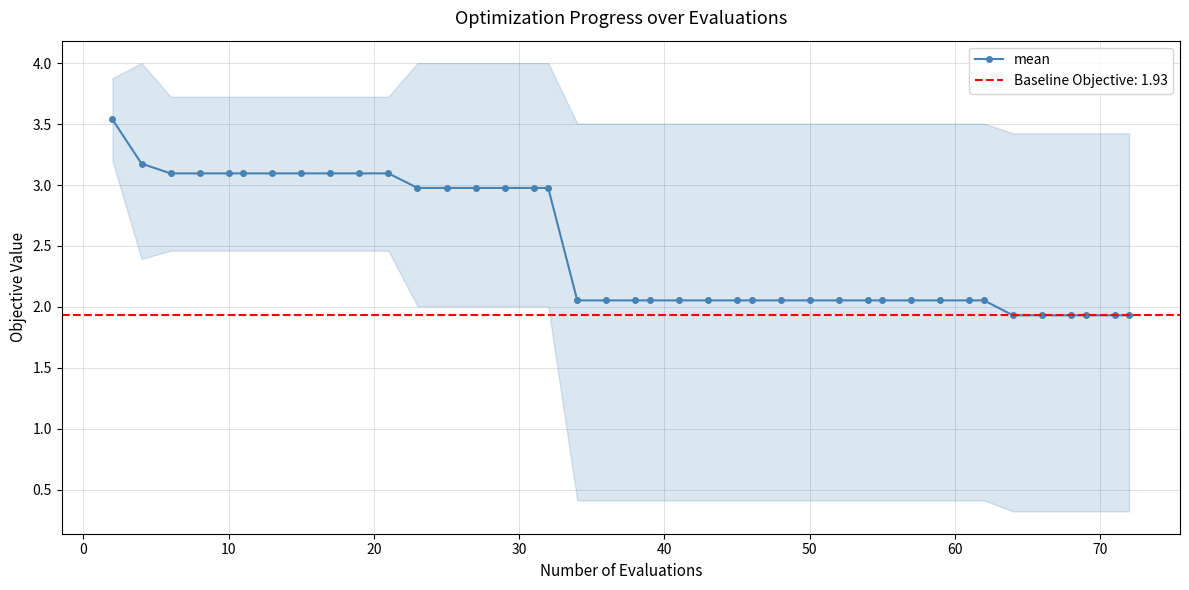

What is the highest value of the mean series?

3.5